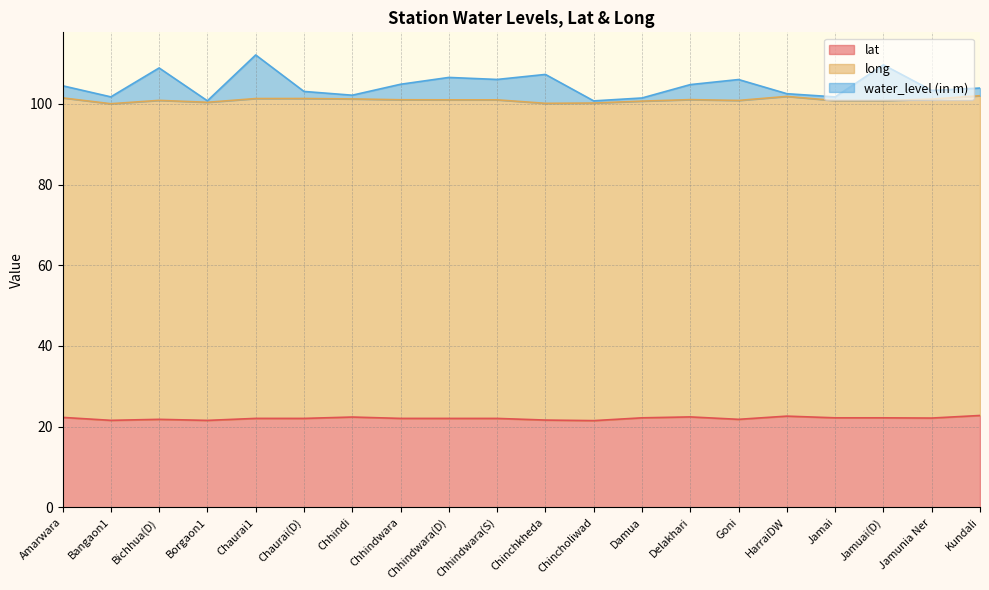

Which has a higher value, Chaurai(D) or Chhindi?

Chhindi